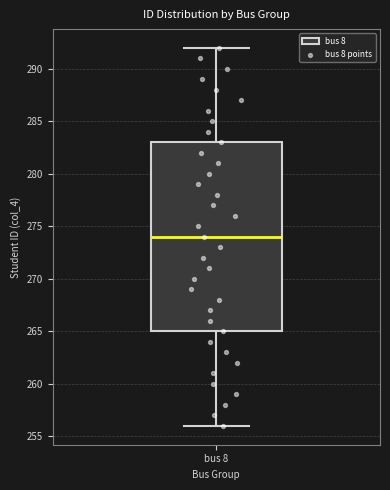

Transcribe this box plot: give where the median line is, the range the box spans, and where the two whiskers end, as read against the y-axis. The values are not printed on the chart, so give them approximately, as read against the axis.

median 274, box 265 to 283, whiskers 256 to 292